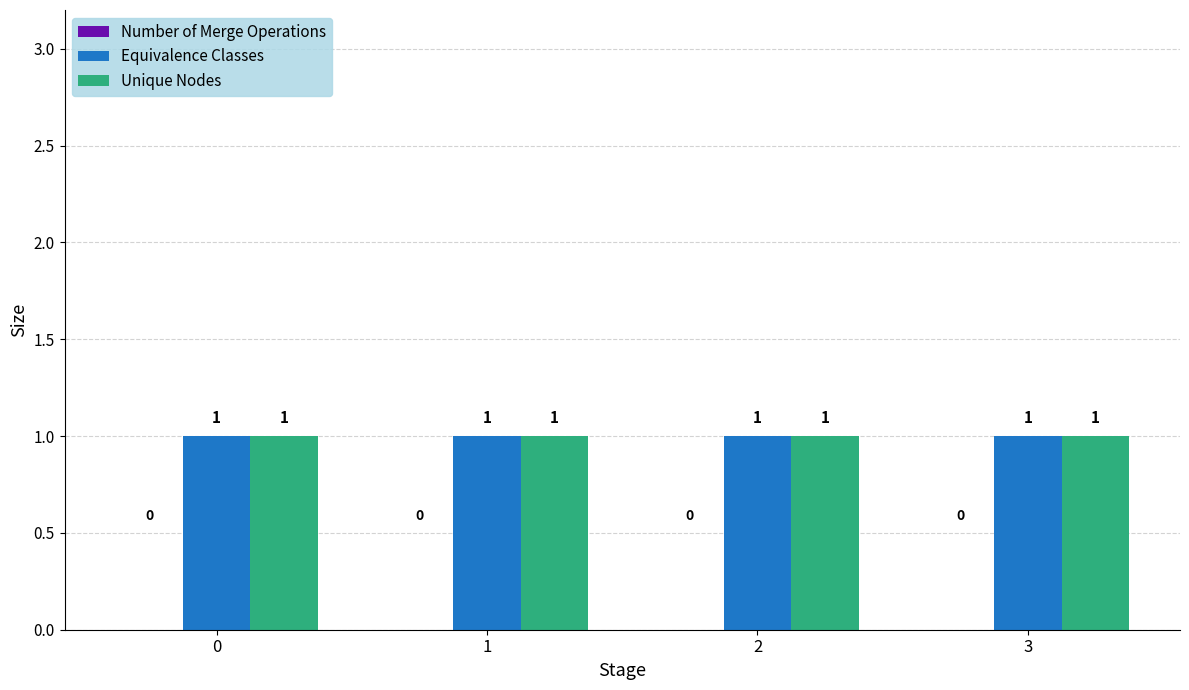

At 0, list the series in order from largest to smallest.

Equivalence Classes, Unique Nodes, Number of Merge Operations